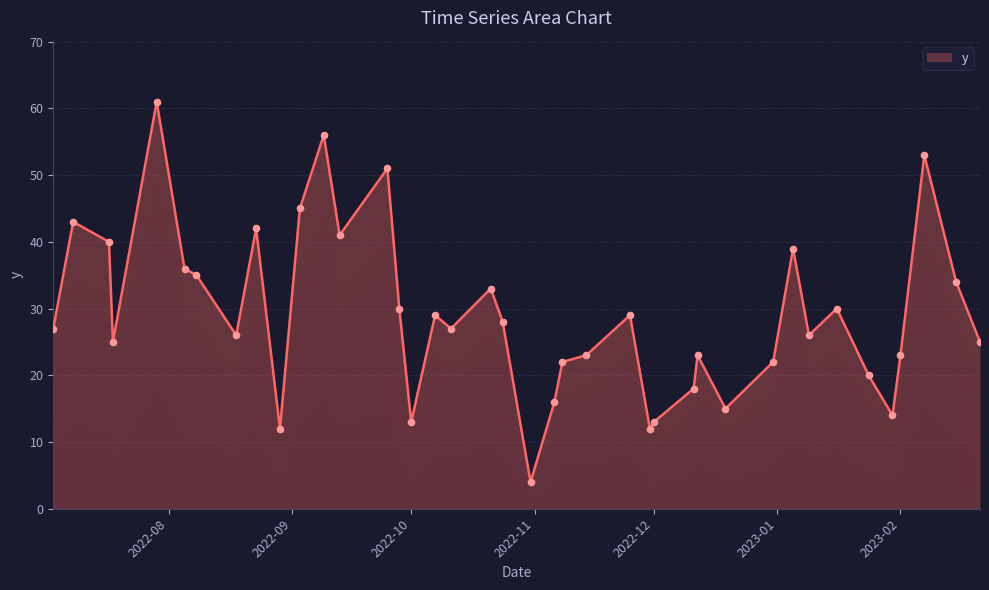

Approximately how many times larger is the value at 2023-01-16 compared to 2023-02-21?

1.2